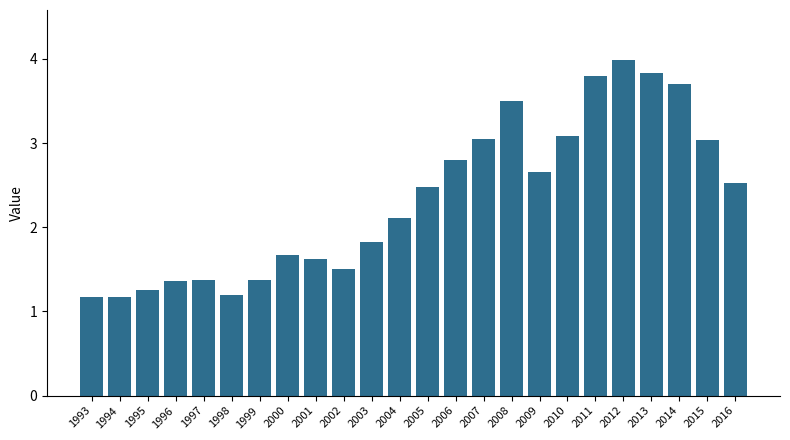

What is the sum of all values?

56.1